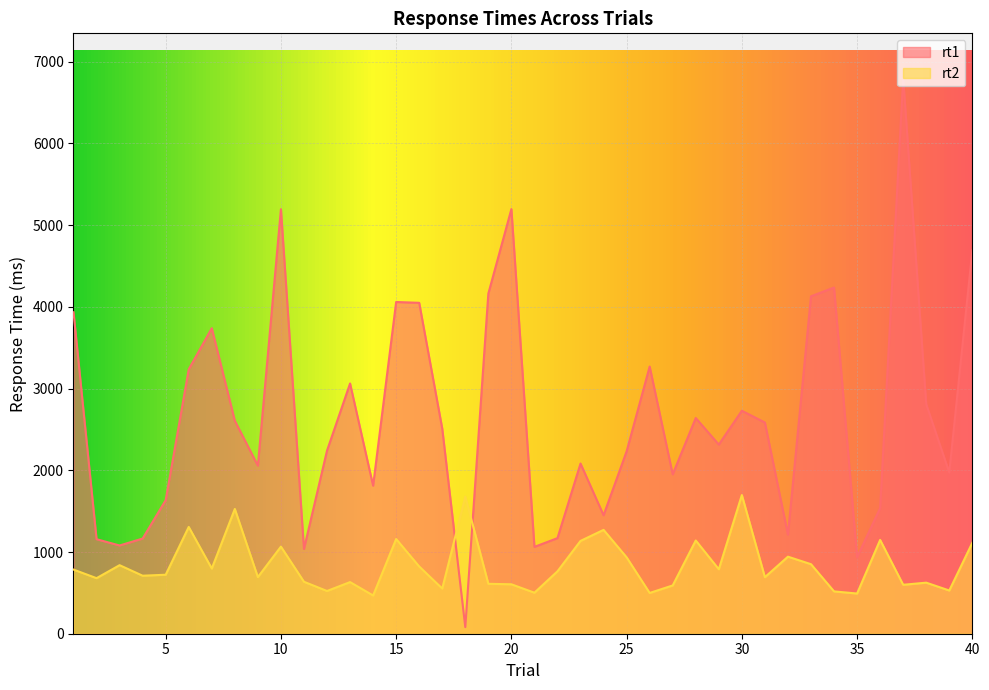

At which label is rt2 closest to 1082?

10